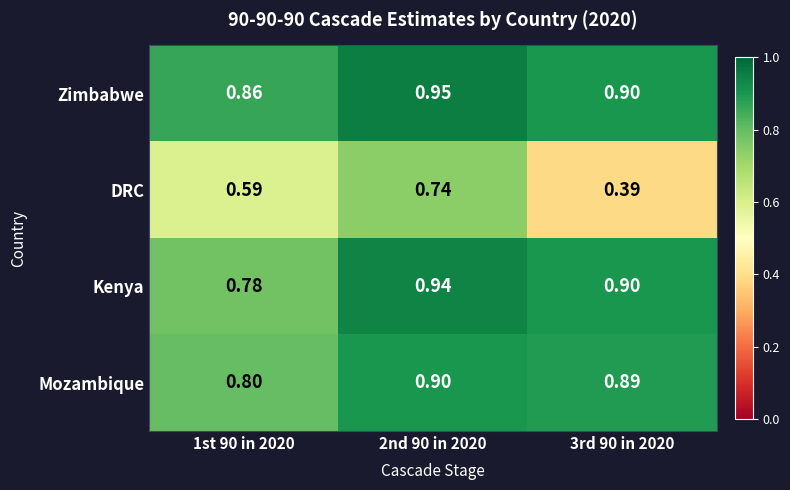

Is the value of Mozambique at 2nd 90 in 2020 greater than the value of DRC at 3rd 90 in 2020?

Yes